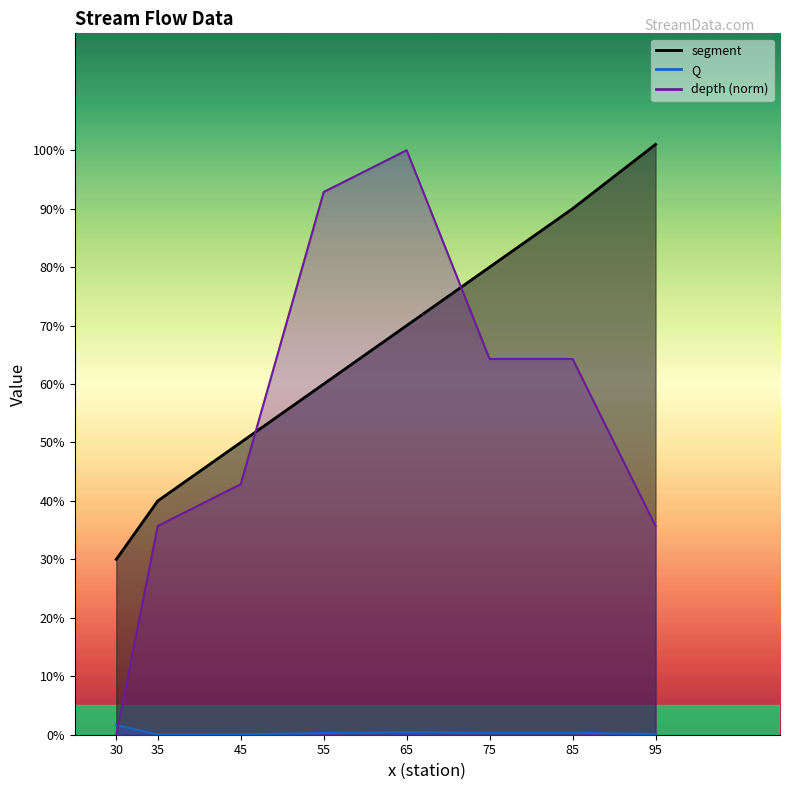

What is the sum of the depth values at 75 and 85?

1.3